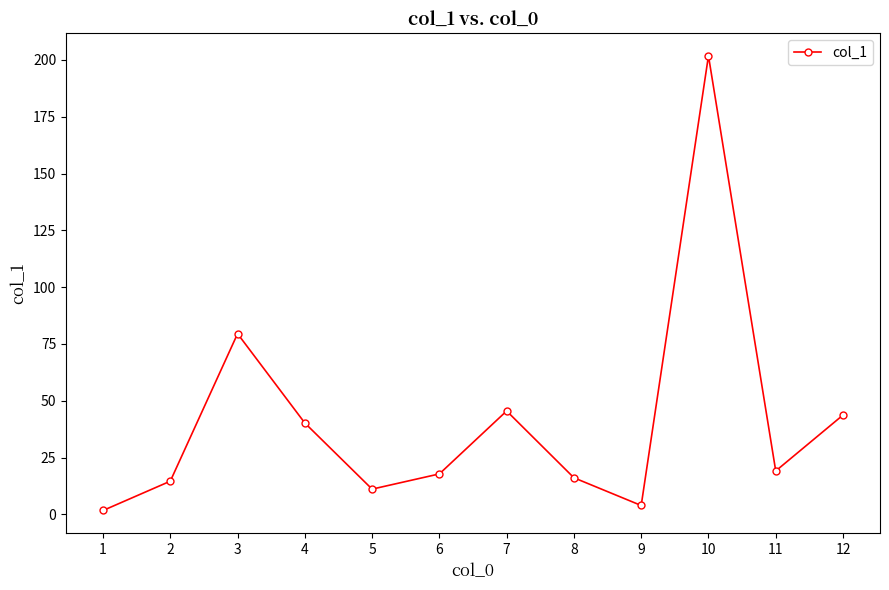

The chart shows a value of 1.7 at 1. True or false?

True